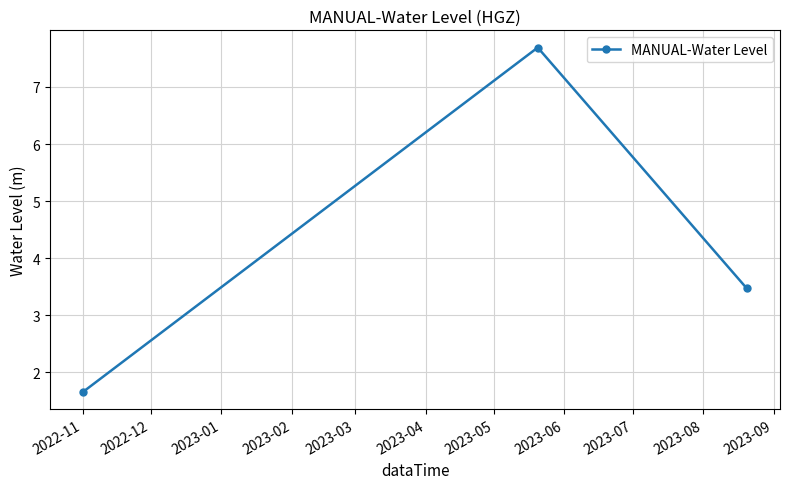

What is the smallest value displayed?

1.7